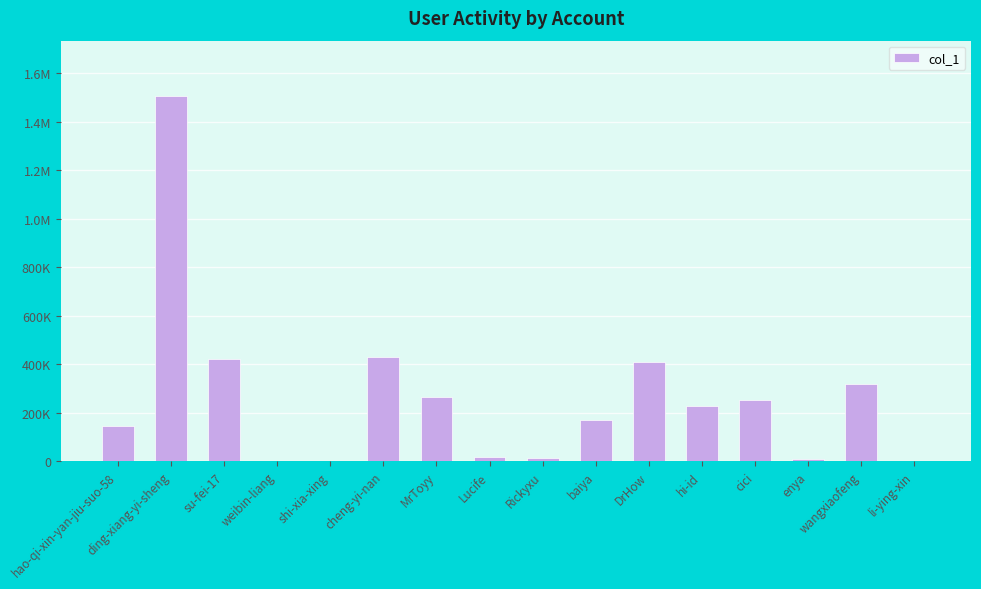

What is the minimum value shown in the chart?

4